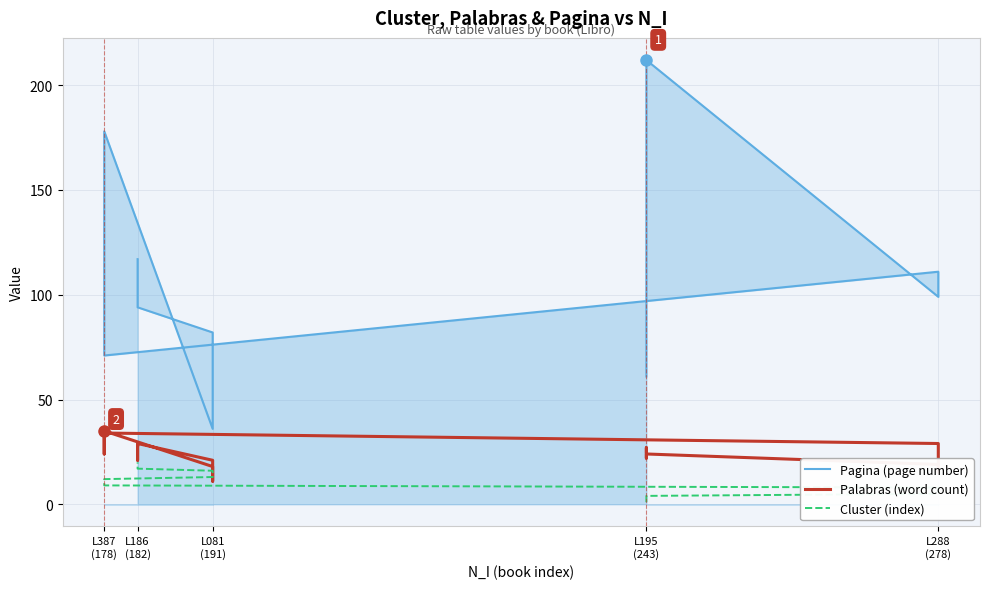

How many times do Cluster (index) and Palabras (word count) cross each other?

2